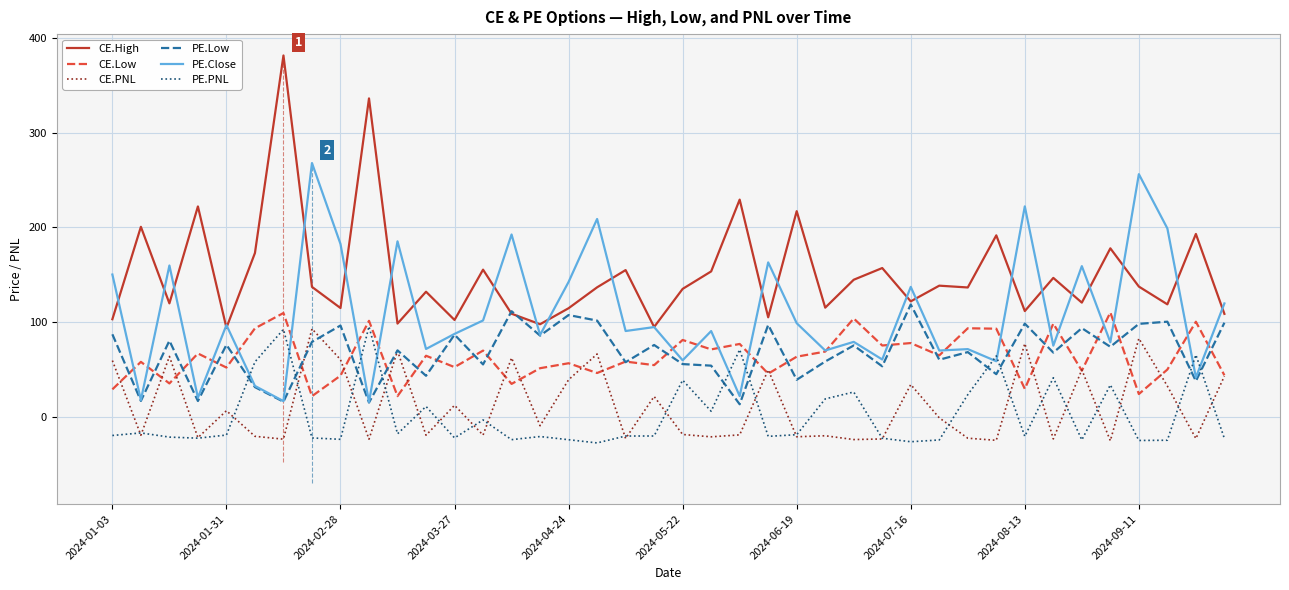

True or false: CE.High and CE.Low intersect in this chart.

False